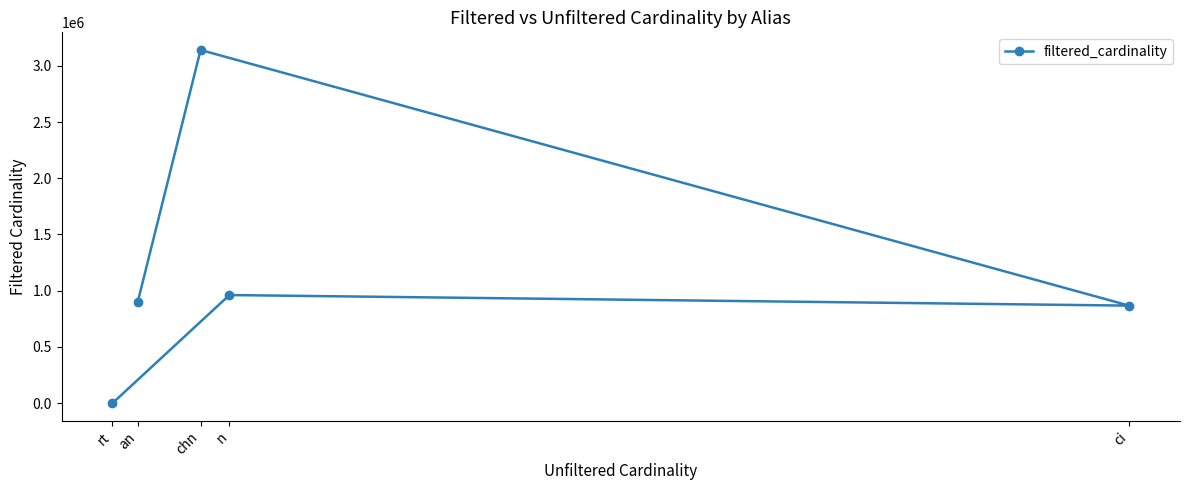

Between rt and an, which is larger?

an